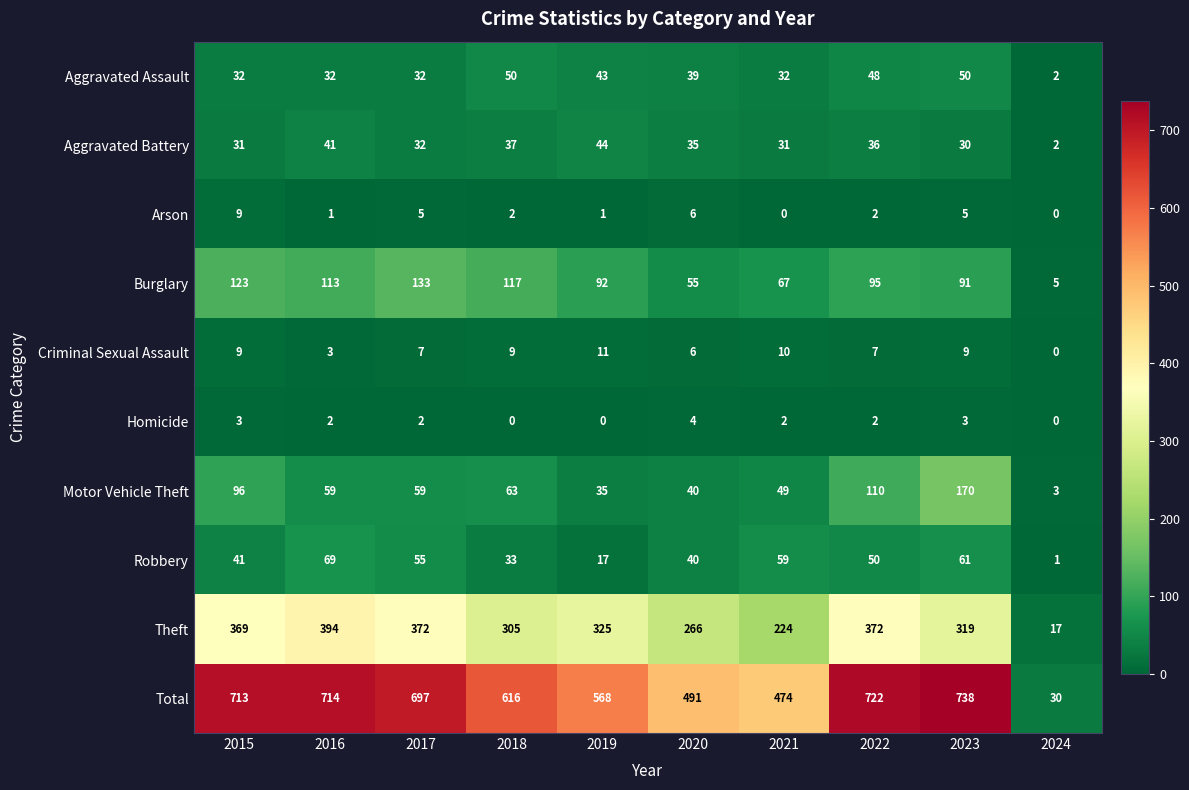

What is the difference between the second highest and second lowest values in the Homicide series?

3